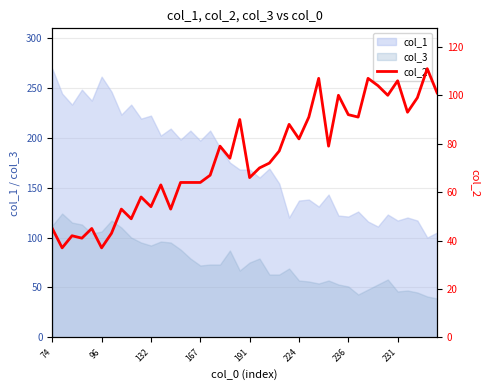

Where is the data nearest to the value 74?

18